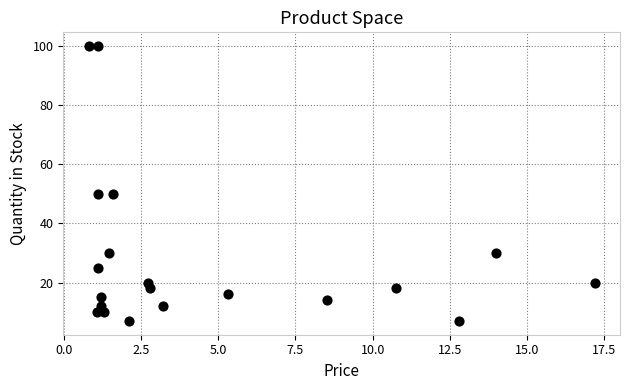

What is the range of Y values (max minus min)?

93